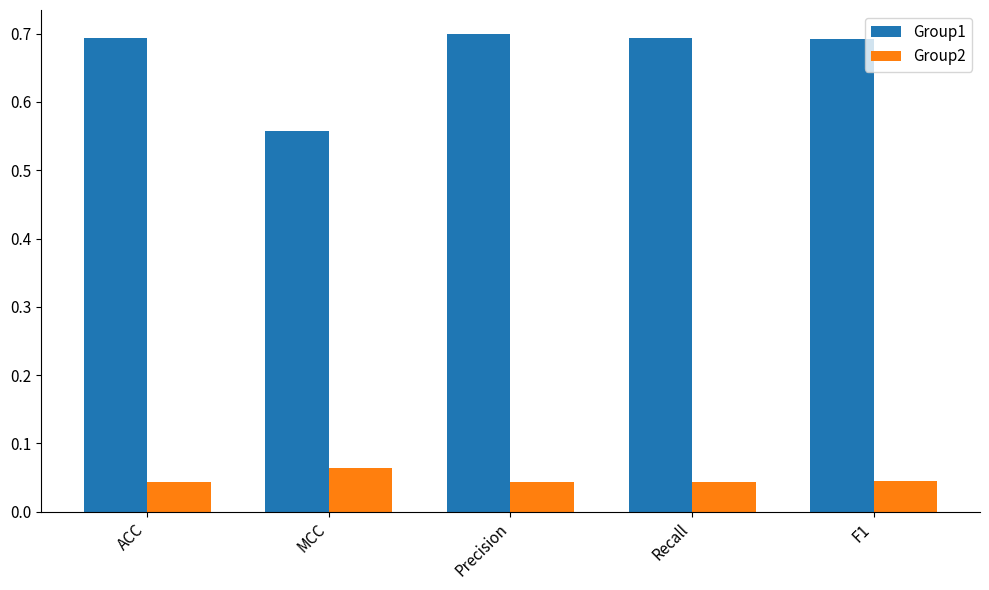

Which series has the largest range (max minus min)?

Group1